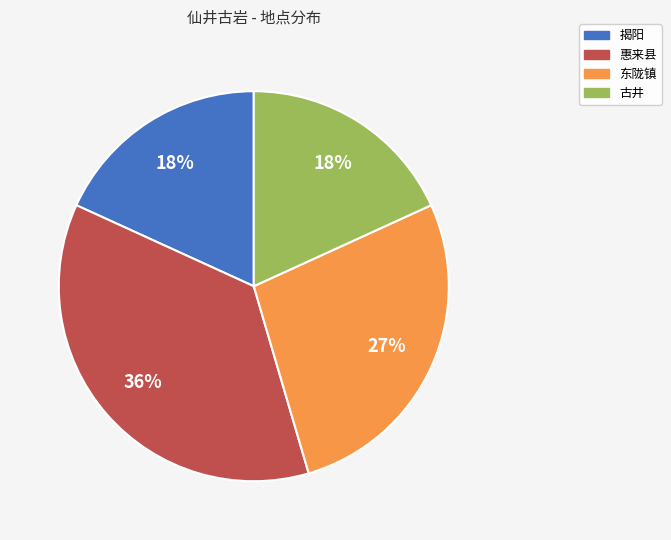

What is the largest slice in the pie chart?

惠来县